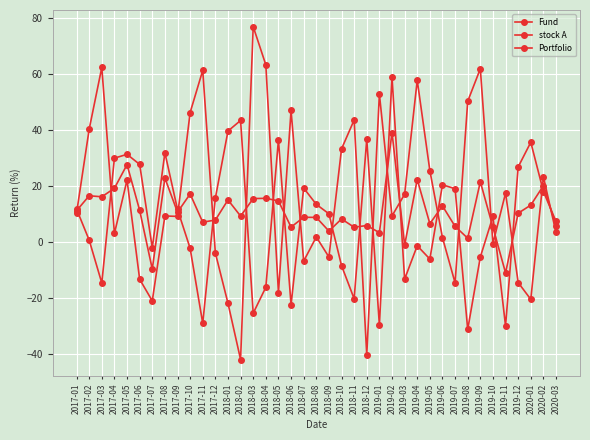

What is the sum of all Fund values?

297.9